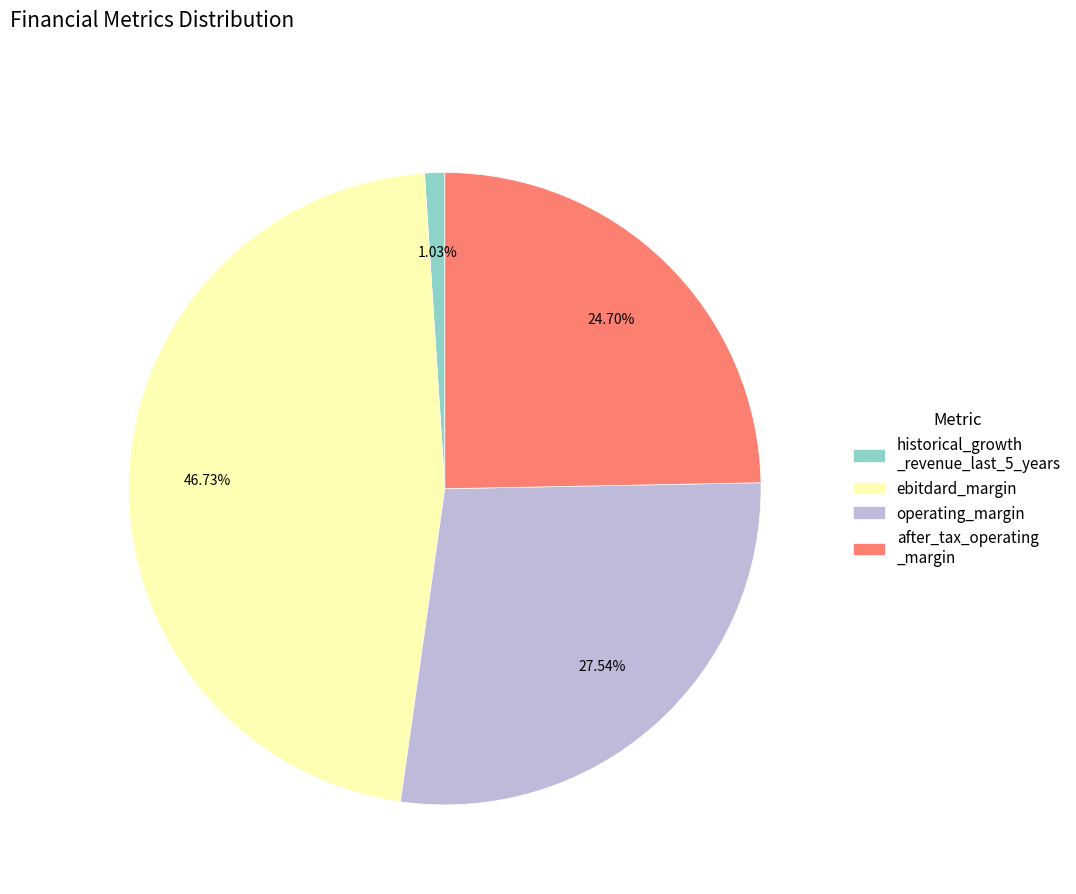

Does any single category account for the majority?

No